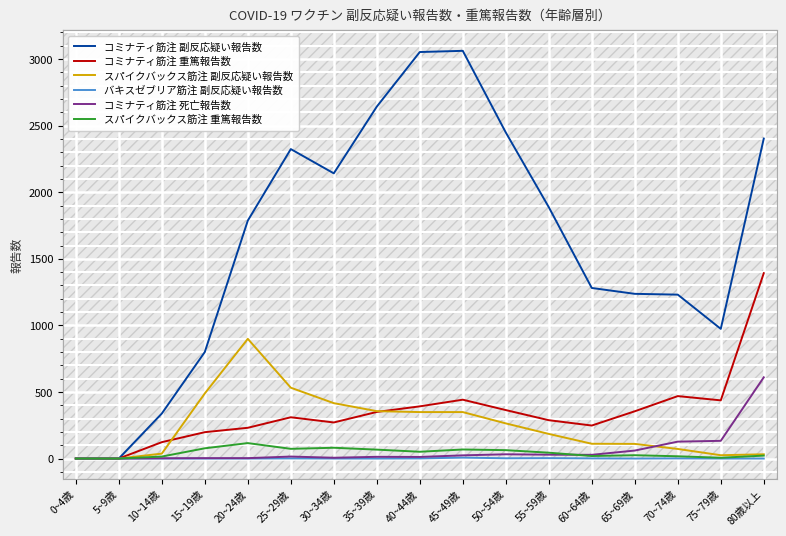

Is this an area chart (filled region under the line)?

No